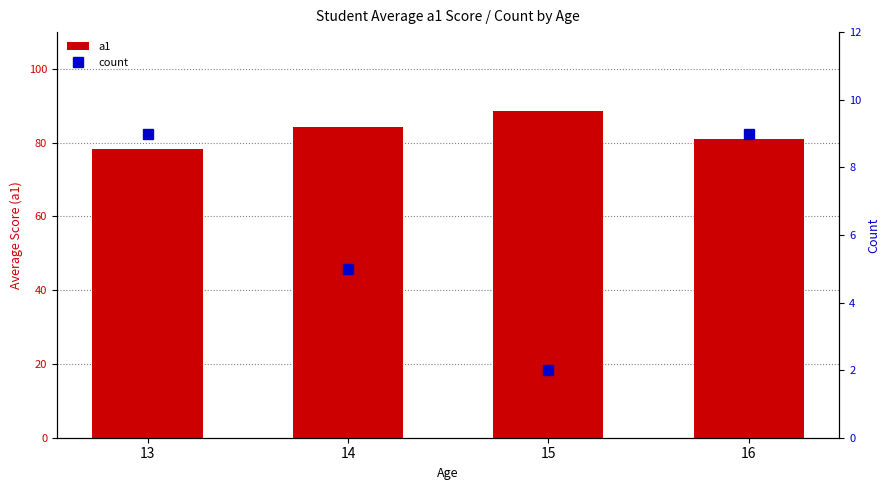

How many distinct data groups are displayed?

2